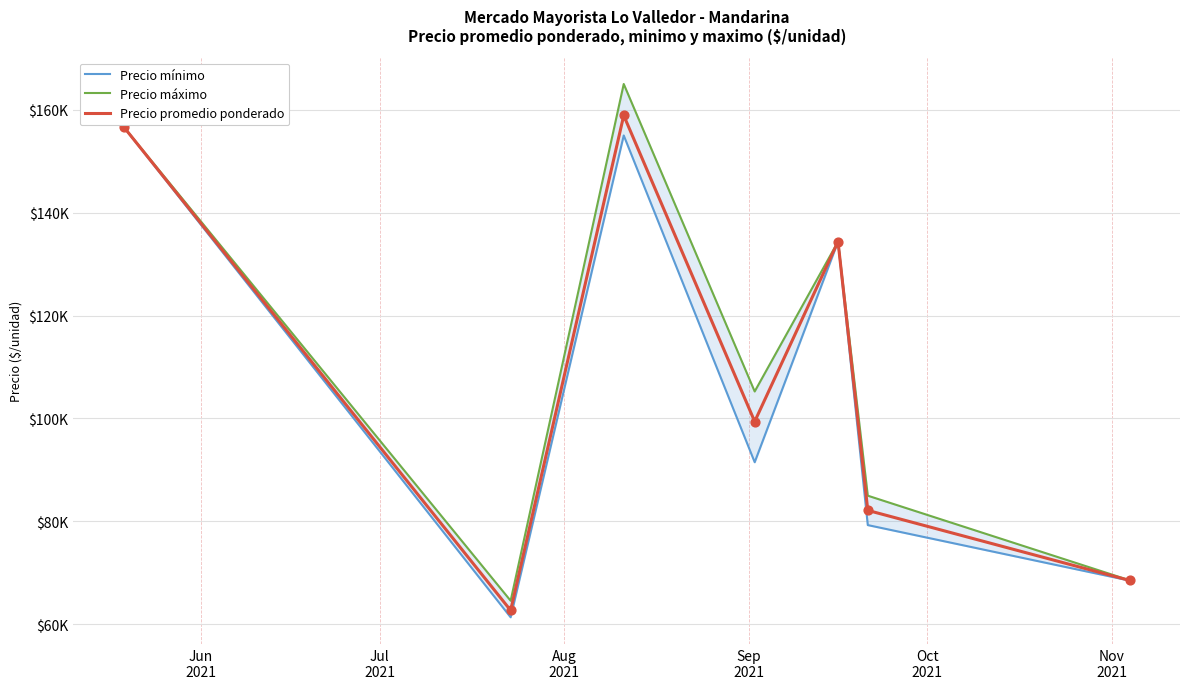

At which category is the sum across all series the highest?

Aug
2021